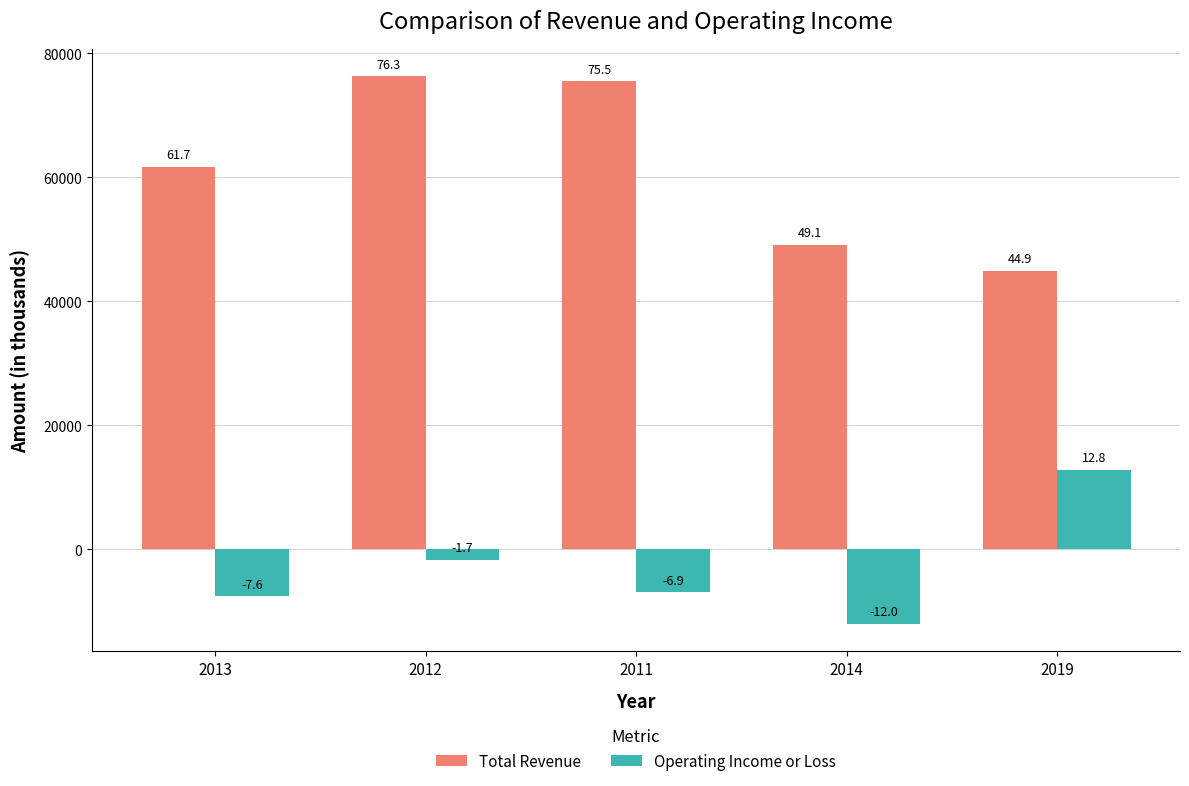

Does the chart contain stacked bars?

No